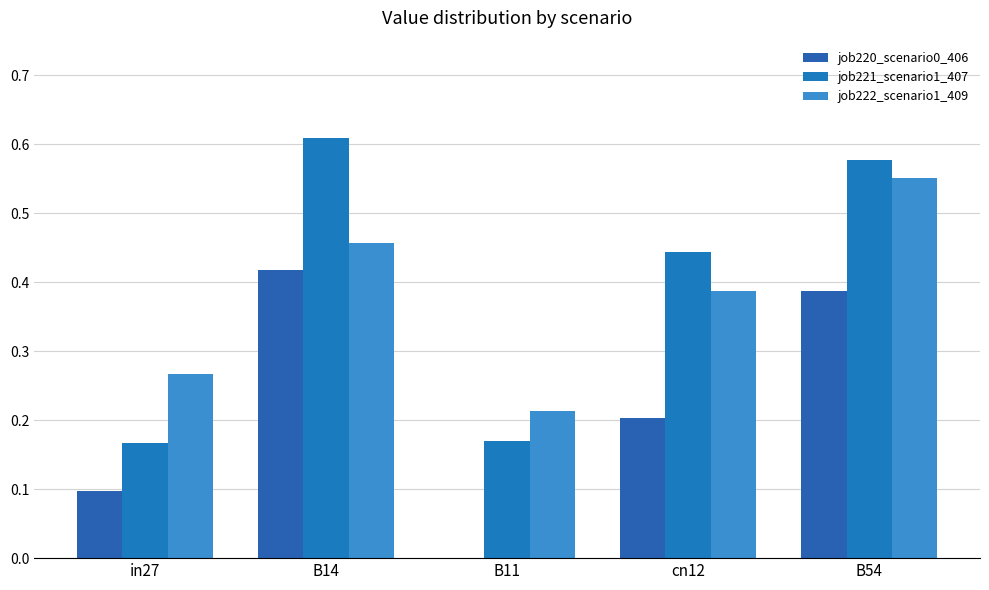

Are the bars grouped side by side (vs. stacked)?

Yes